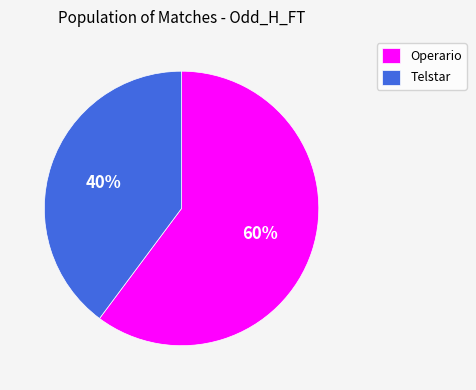

Which slice is the largest?

Operario